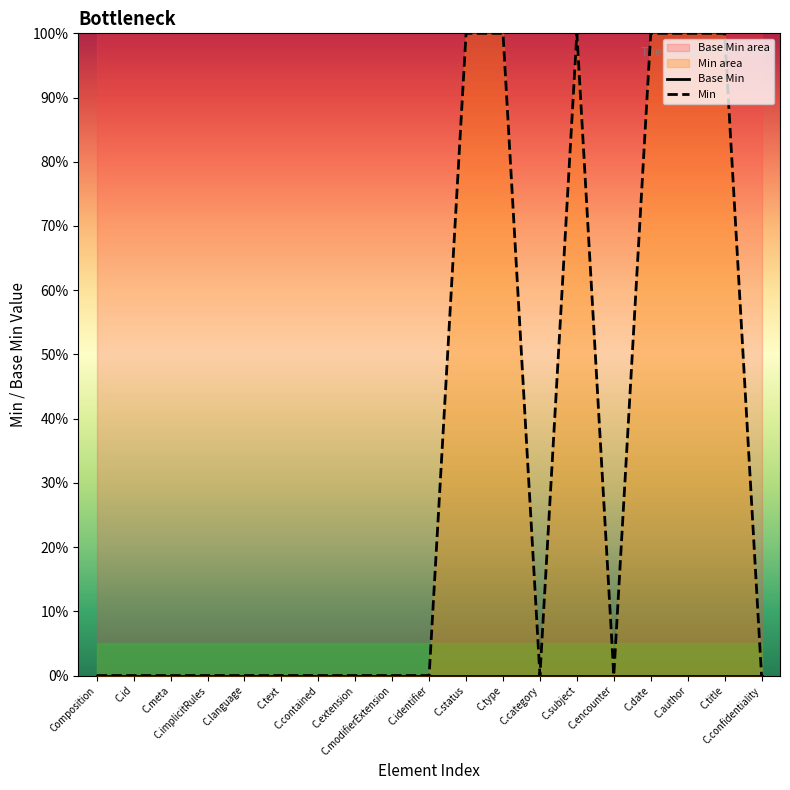

Count the values in the range 0 to 100.

19